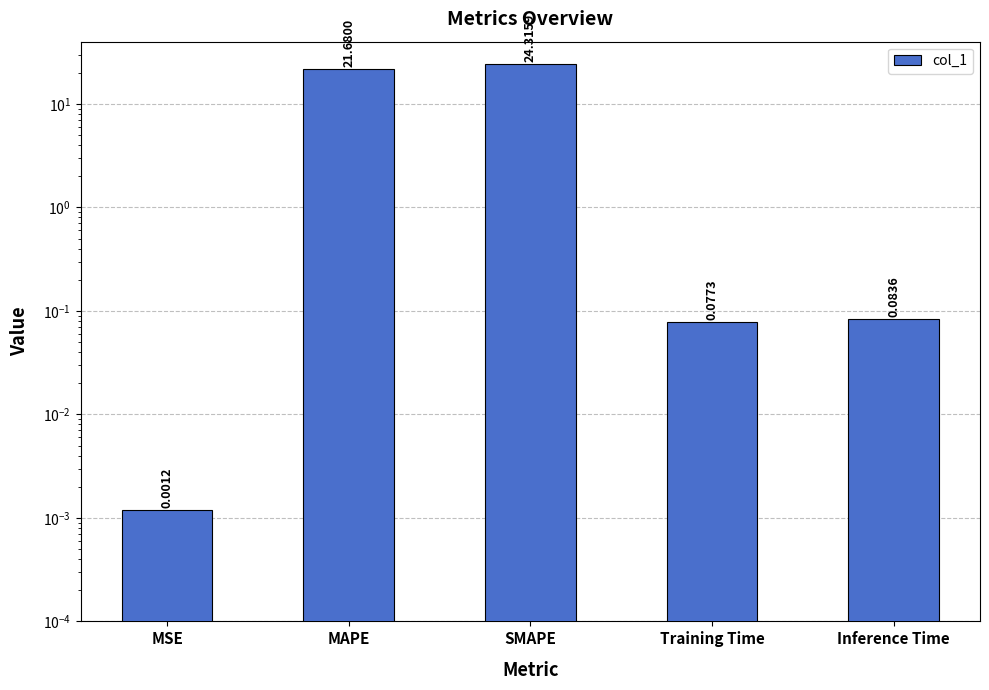

Which has a higher value, SMAPE or Inference Time?

SMAPE